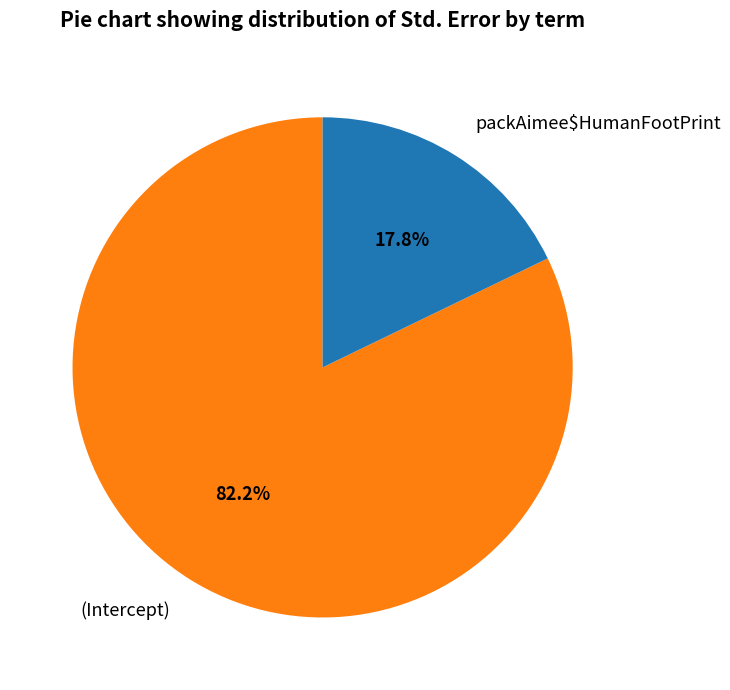

How many slices are in this pie chart?

2